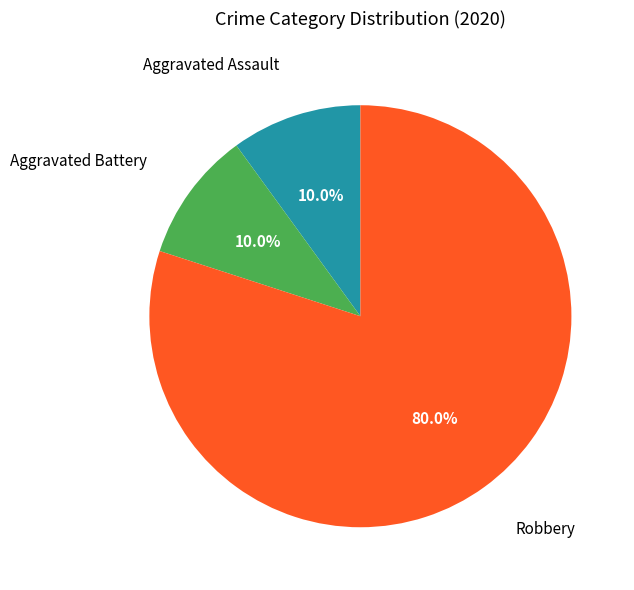

To the nearest percent, what is the average slice percentage?

33%